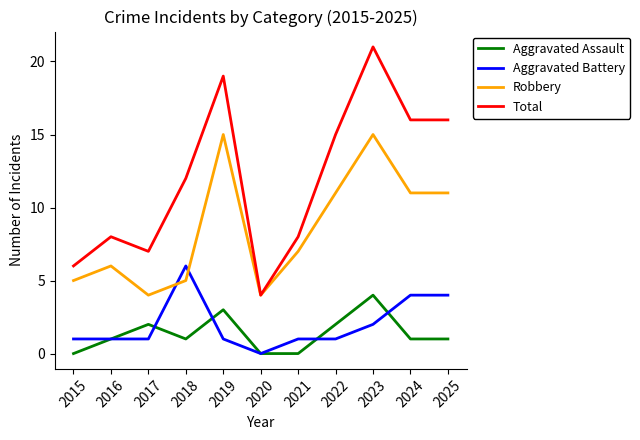

What is the average value of the Aggravated Assault series?

1